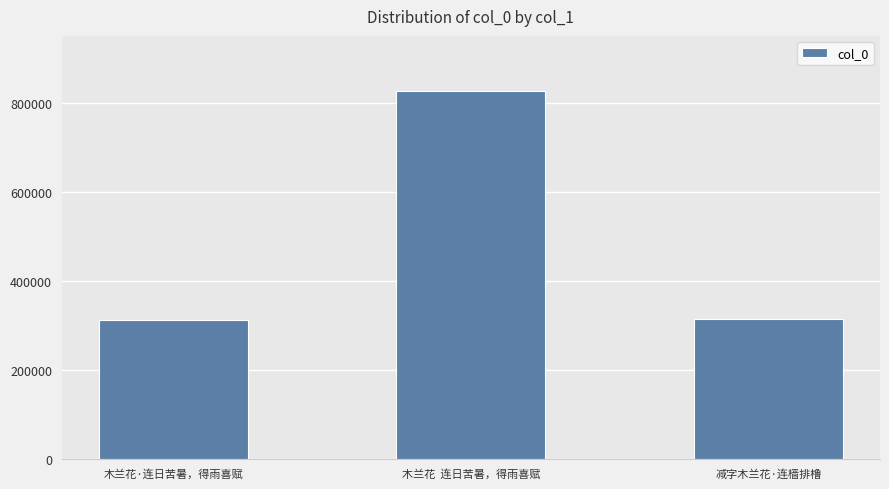

What is the sum of all values?

1452167